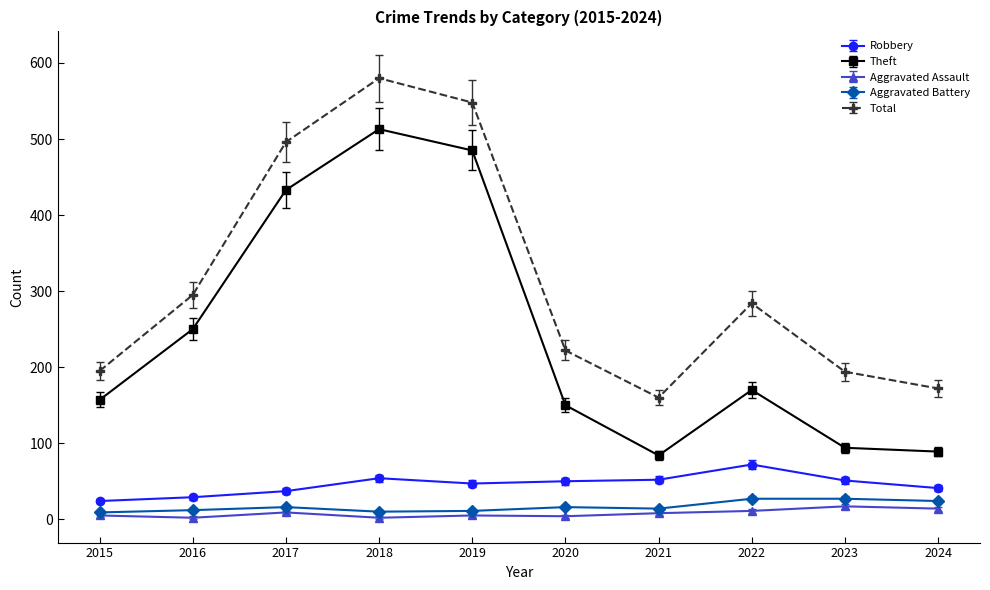

What is the difference between the Aggravated Assault values at 2019 and 2018?

3